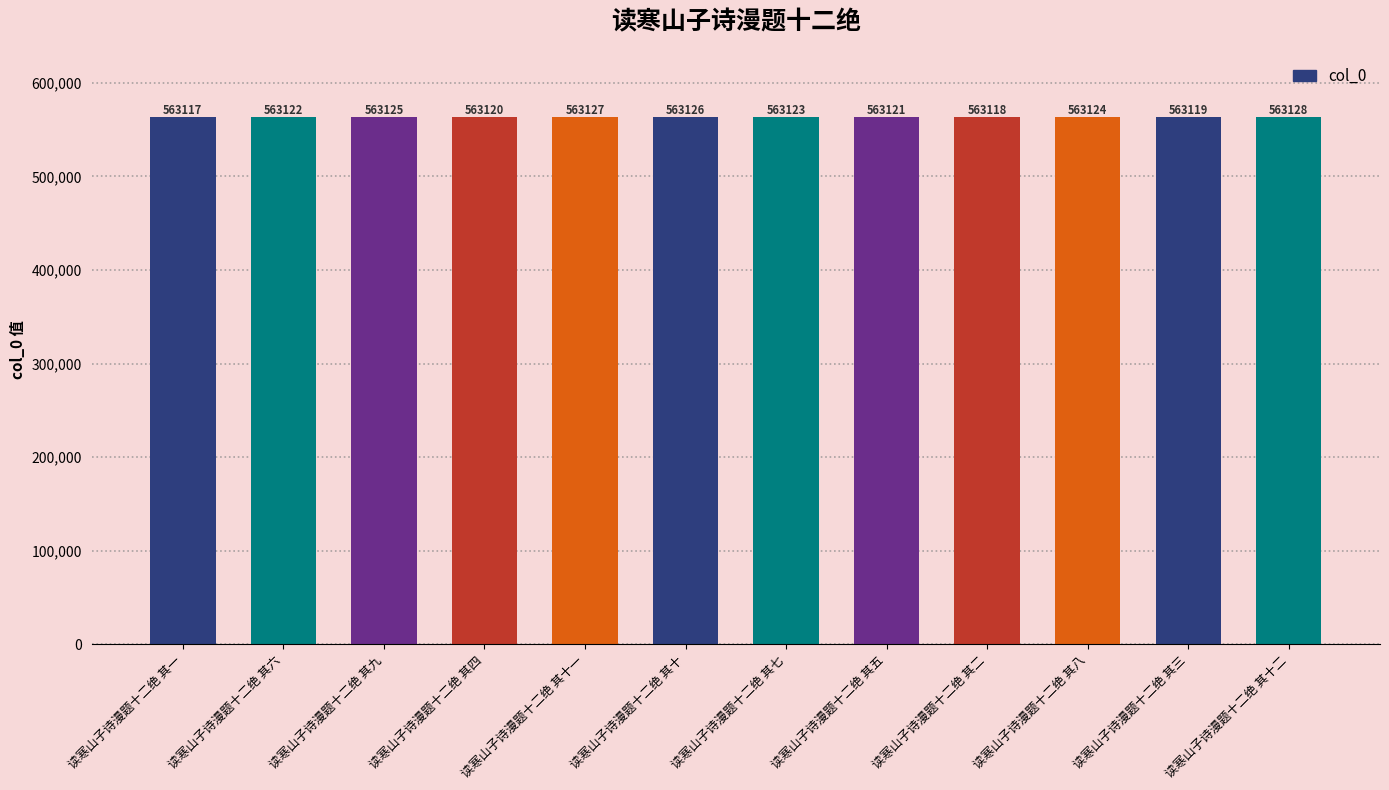

What is the sum of all values?

6757470